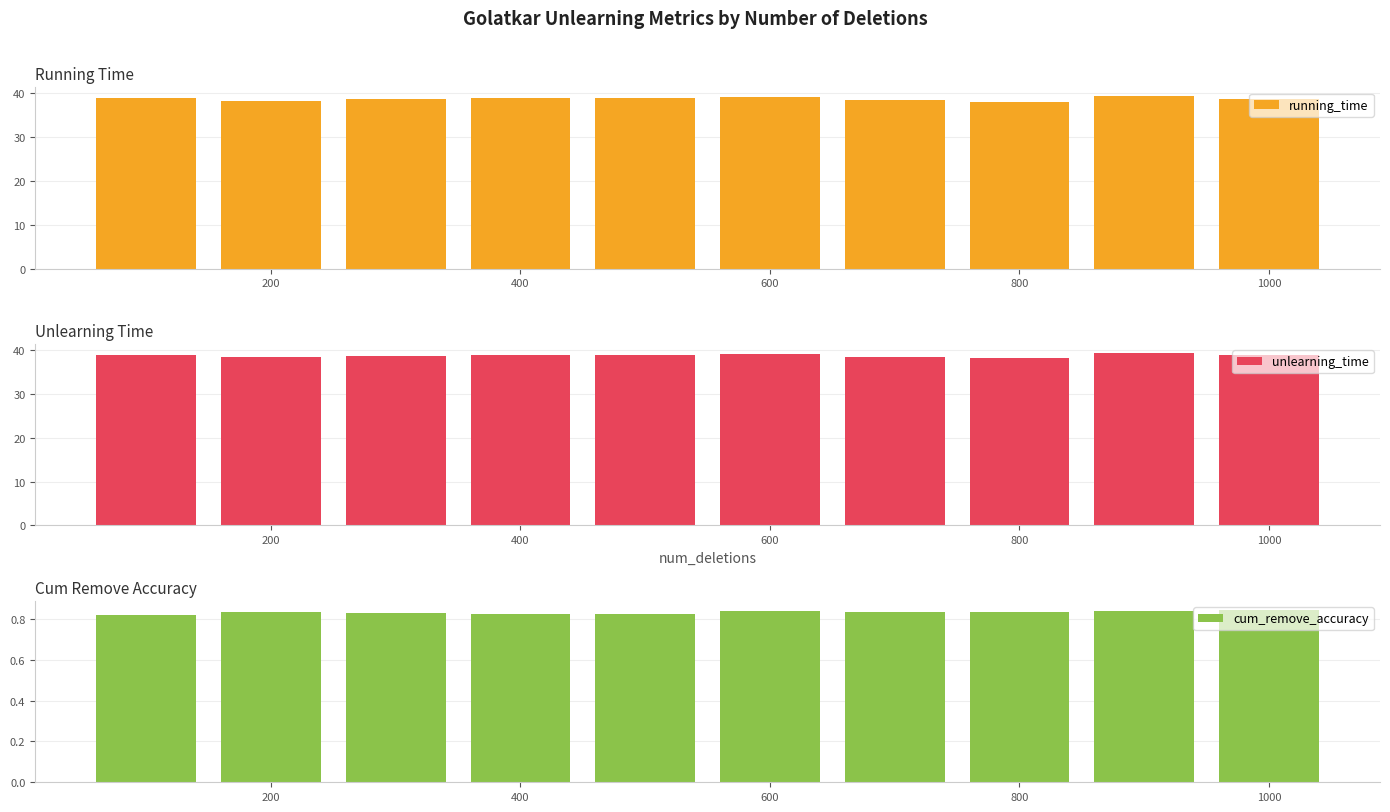

Reading right to left, what are all the values shown in this chart?

running_time: 38.8	39.4	38.1	38.5	39.1	38.9	38.9	38.8	38.4	38.9
unlearning_time: 38.8	39.4	38.1	38.5	39.1	38.9	38.9	38.8	38.4	38.9
cum_remove_accuracy: 0.8	0.8	0.8	0.8	0.8	0.8	0.8	0.8	0.8	0.8